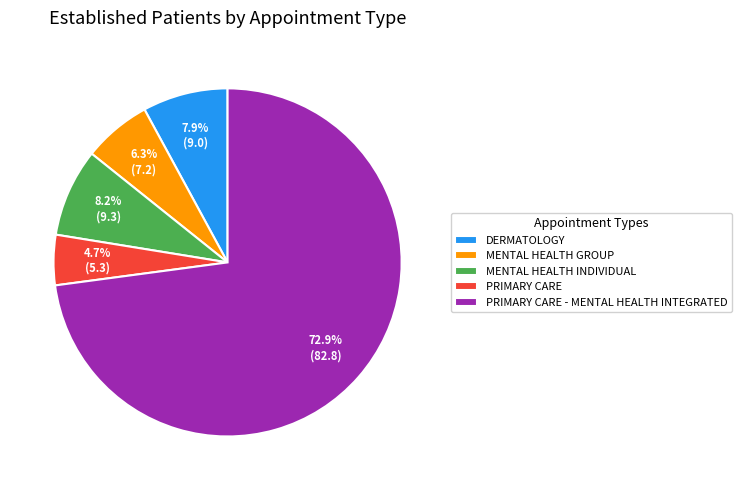

Combined, what portion of the pie is DERMATOLOGY and MENTAL HEALTH INDIVIDUAL?

16.1%